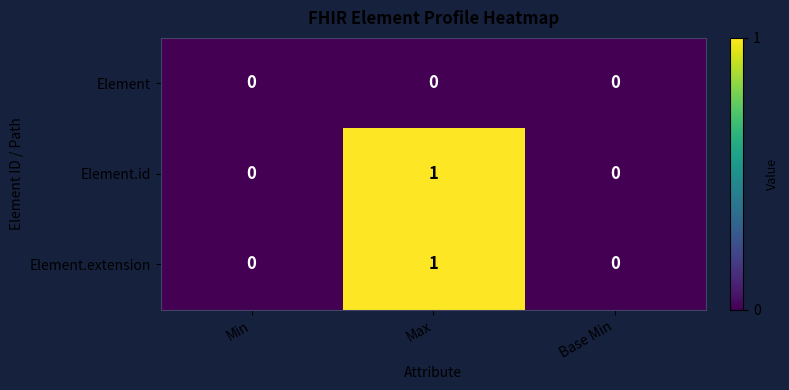

Is the value of Element at Base Min greater than the value of Element.extension at Max?

No